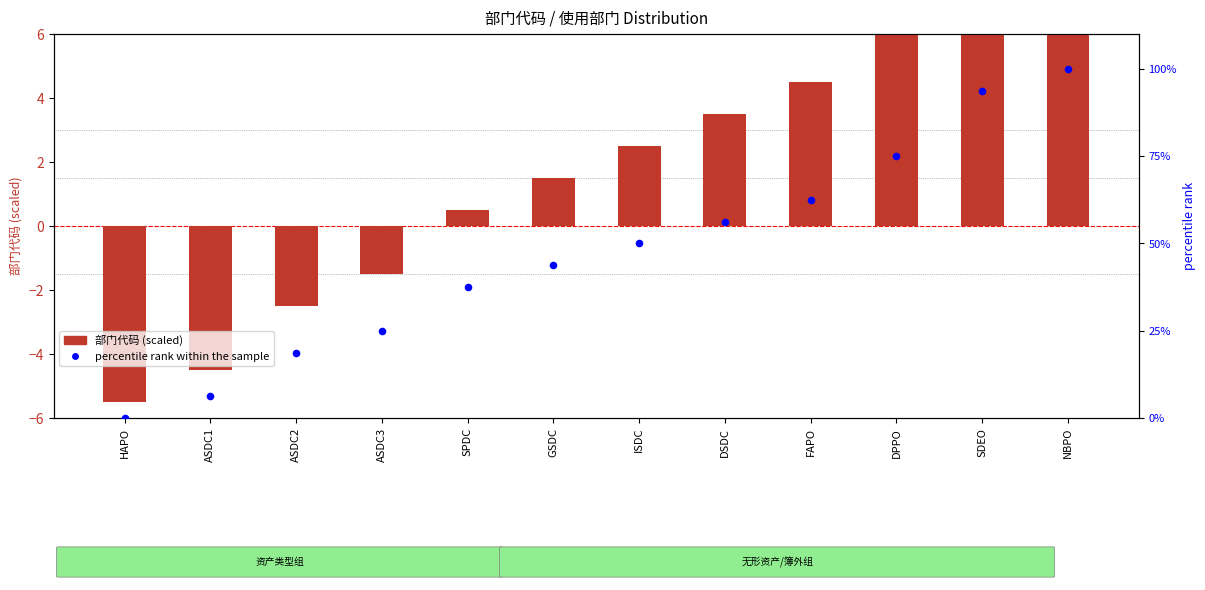

Which series reaches the maximum Y coordinate?

percentile rank within the sample